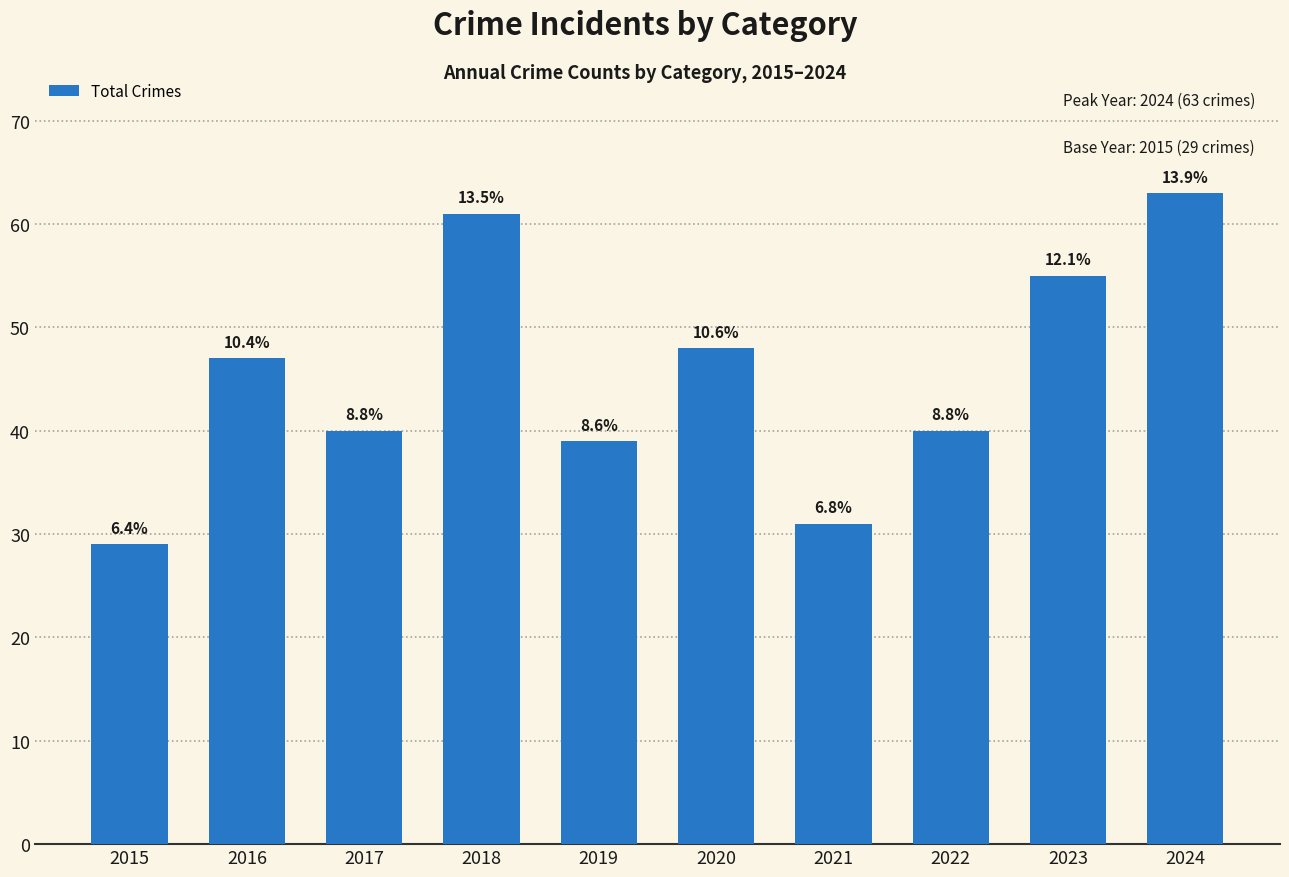

Reading left to right, extract all data points from this chart.

29	47	40	61	39	48	31	40	55	63